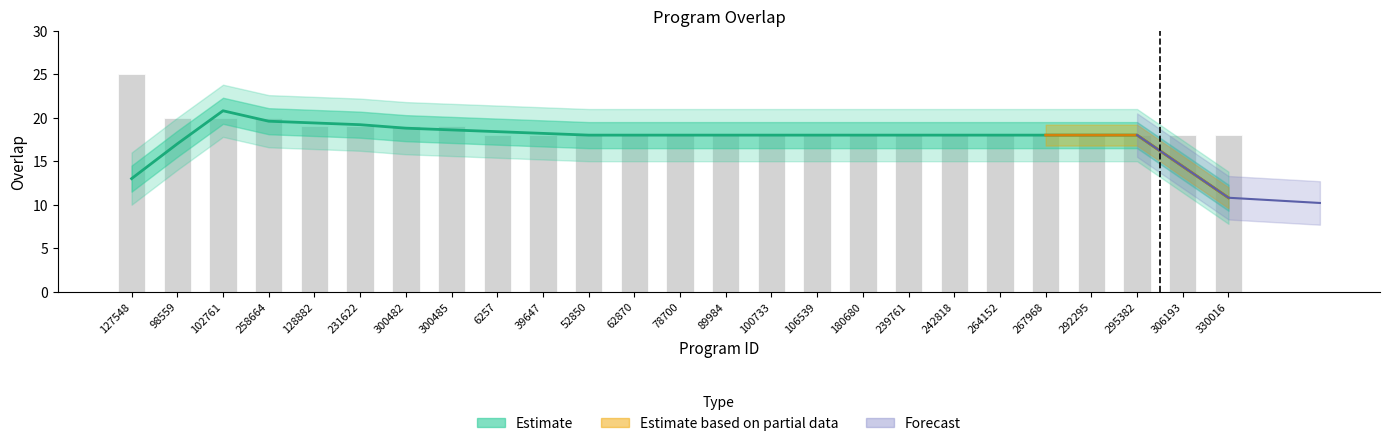

Is it true that the value at 78700 is 9.6?

False